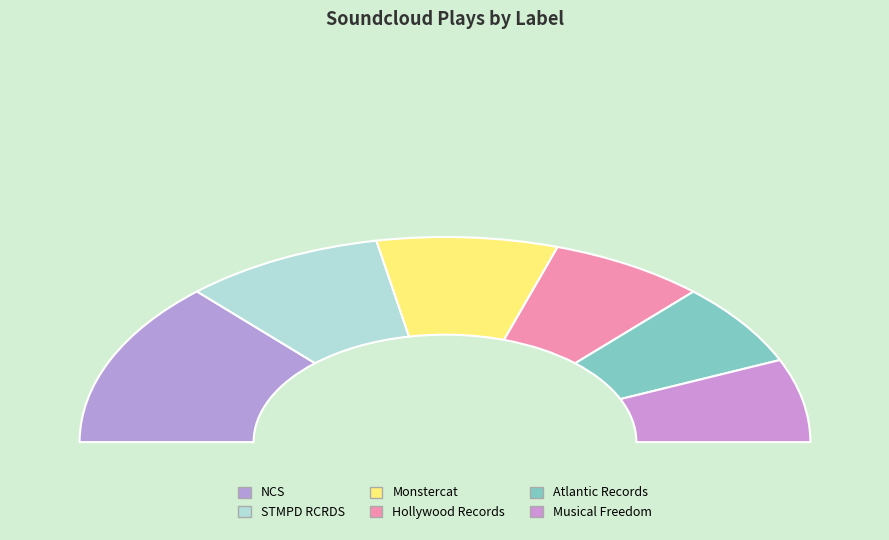

What is the smallest slice in the pie chart?

Atlantic Records